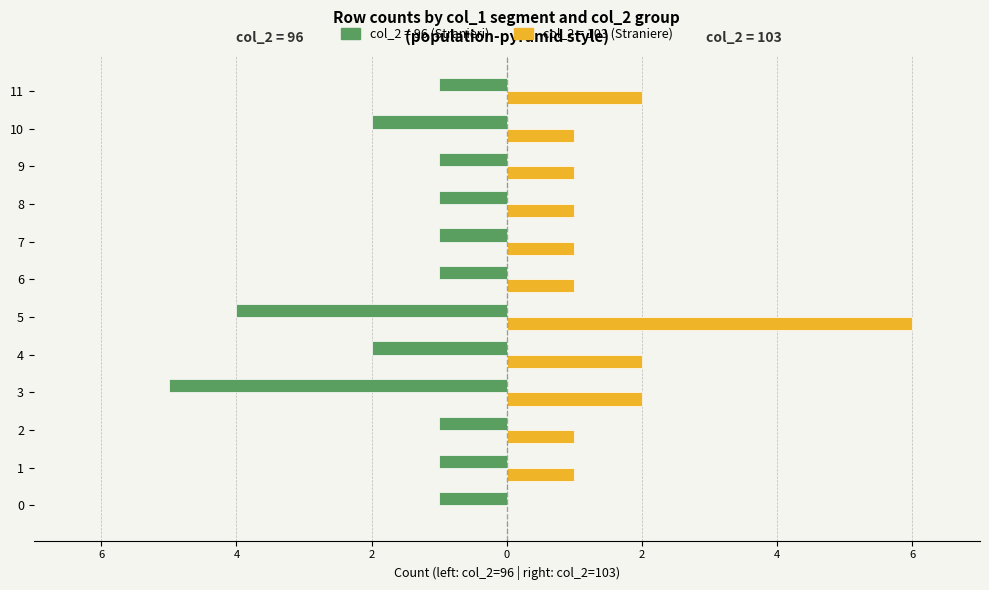

Between 3 and 8, which series saw the biggest shift?

col_2=96